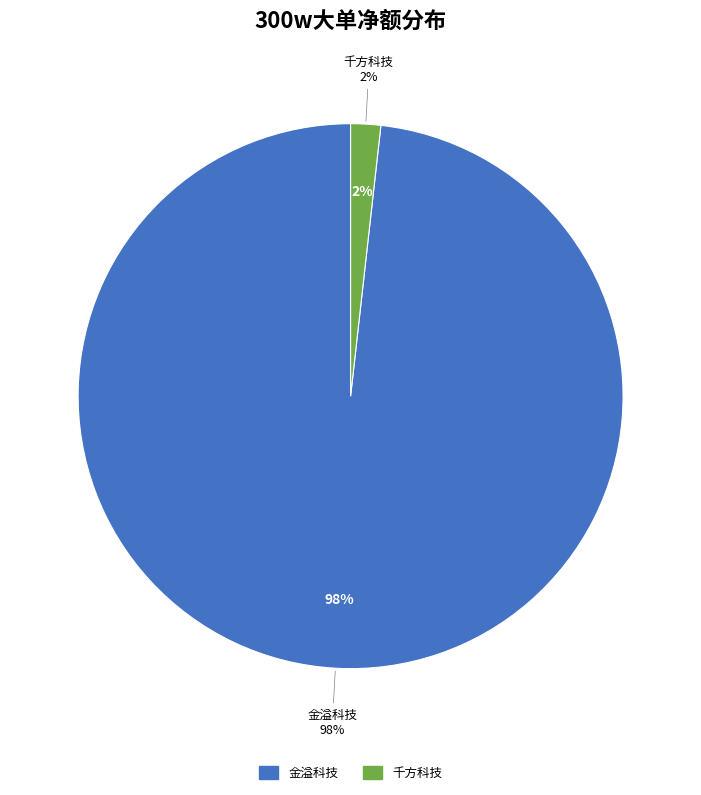

Count the number of slices in the pie.

6